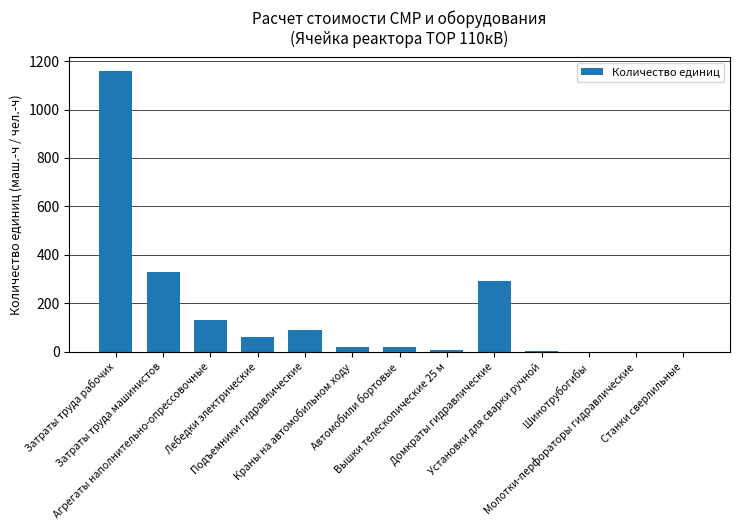

What is the greatest value displayed?

1157.0